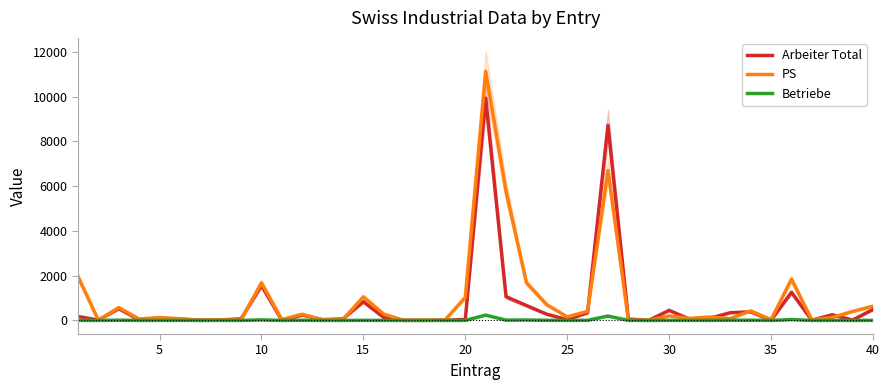

What is the maximum value for Arbeiter Total?

9925